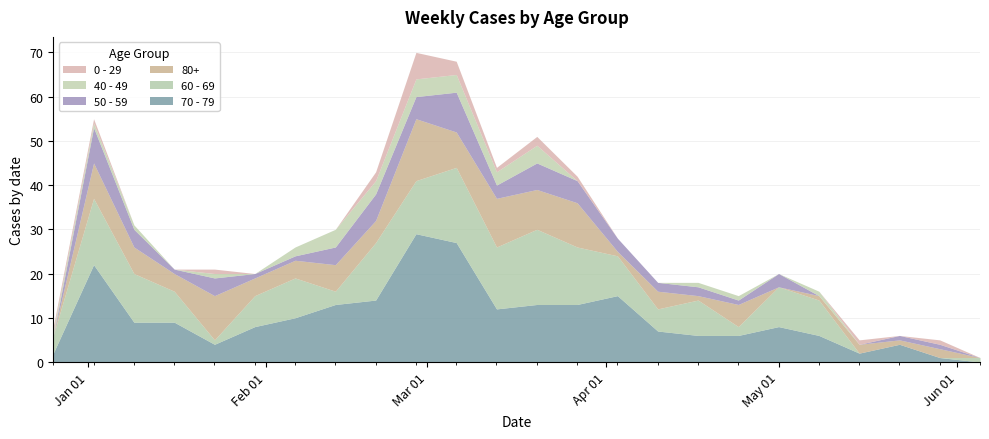

At which category does 50 - 59 reach its first local peak?

2023-01-02